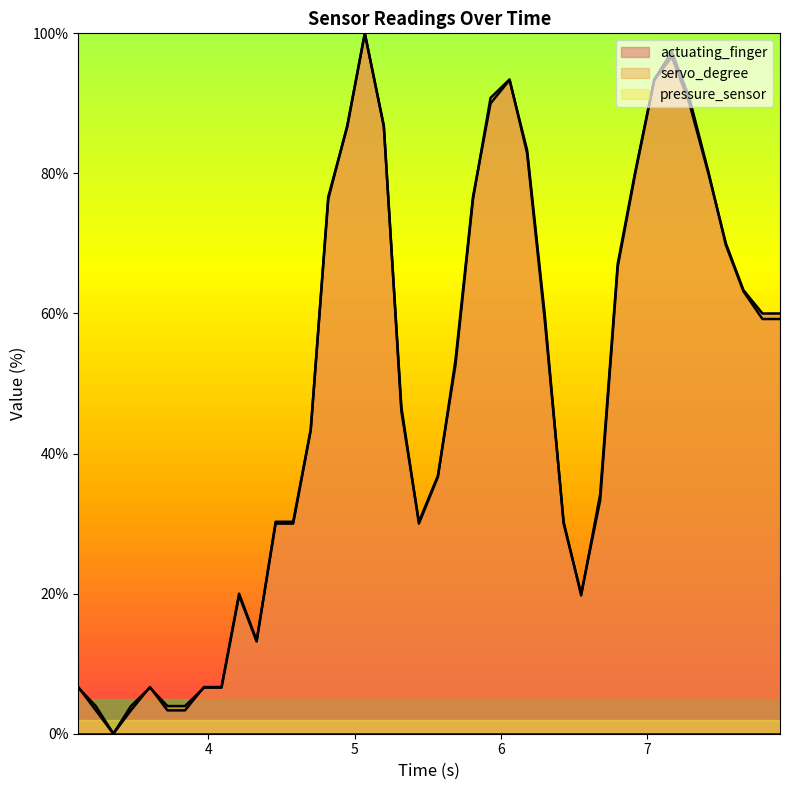

Which series ends up on top after the final intersection of pressure_sensor and actuating_finger?

actuating_finger